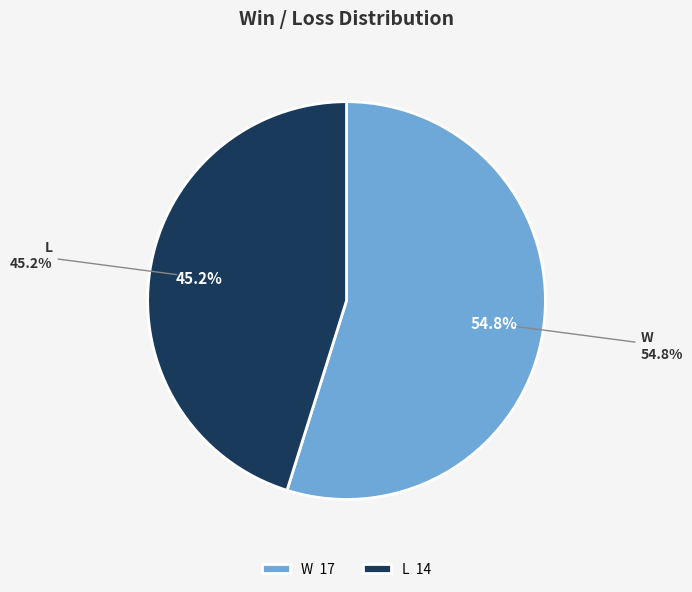

What is the majority slice?

W